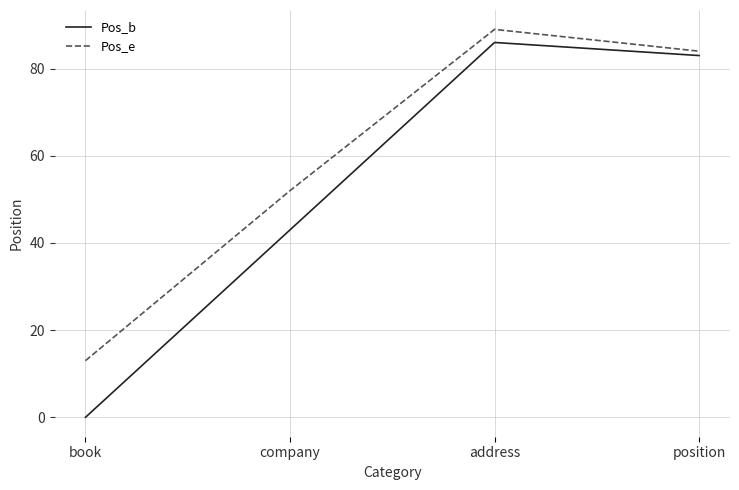

Rank the series by their maximum value, from lowest to highest.

Pos_b, Pos_e